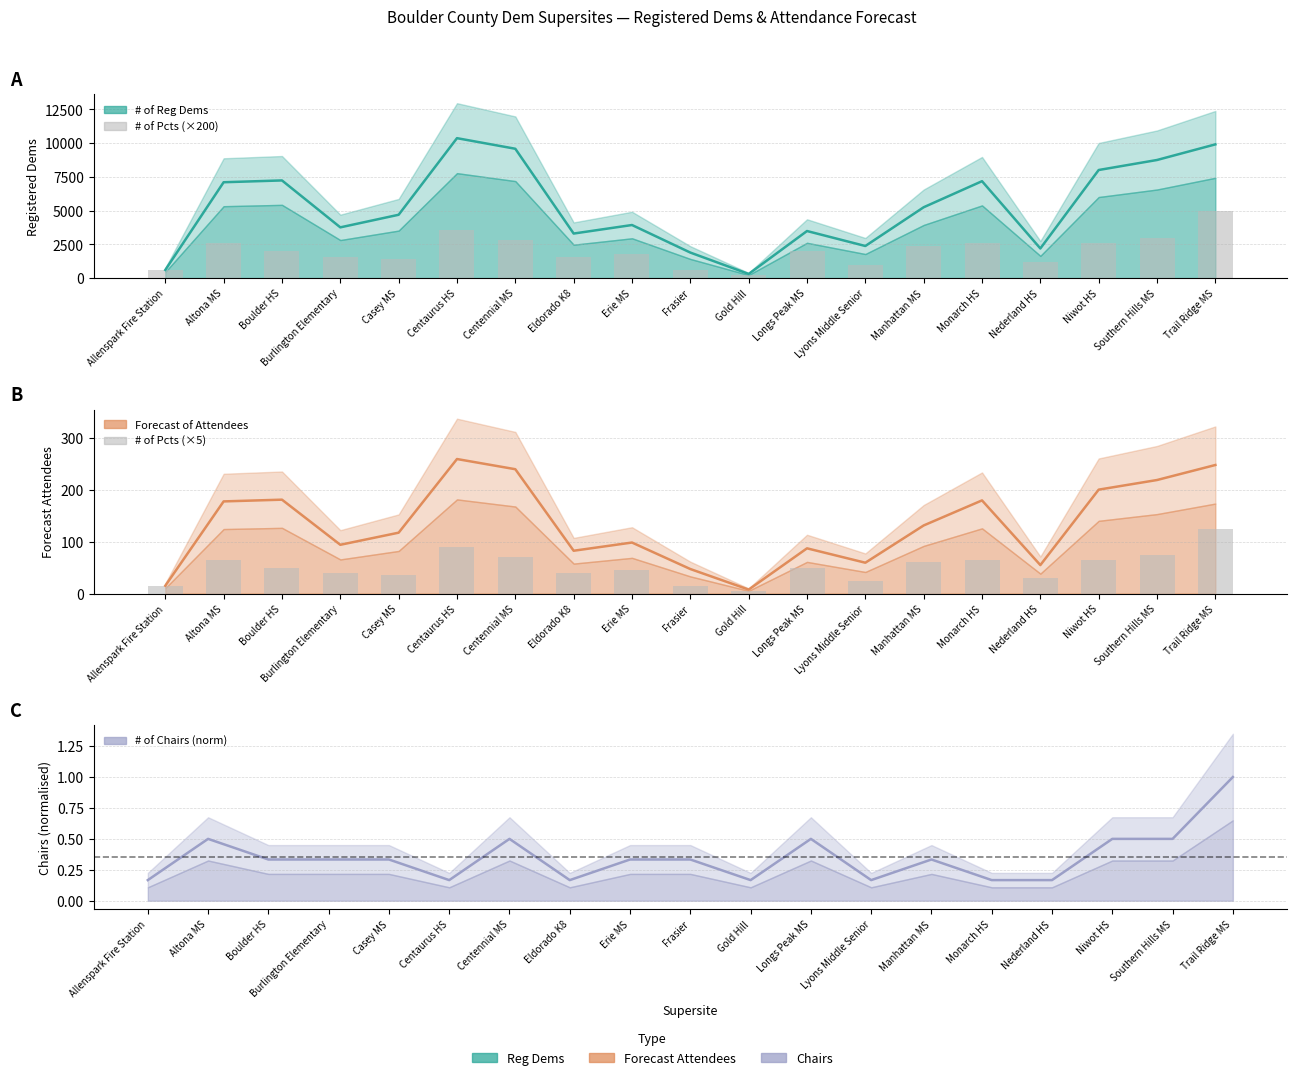

How many groups of bars are there?

19